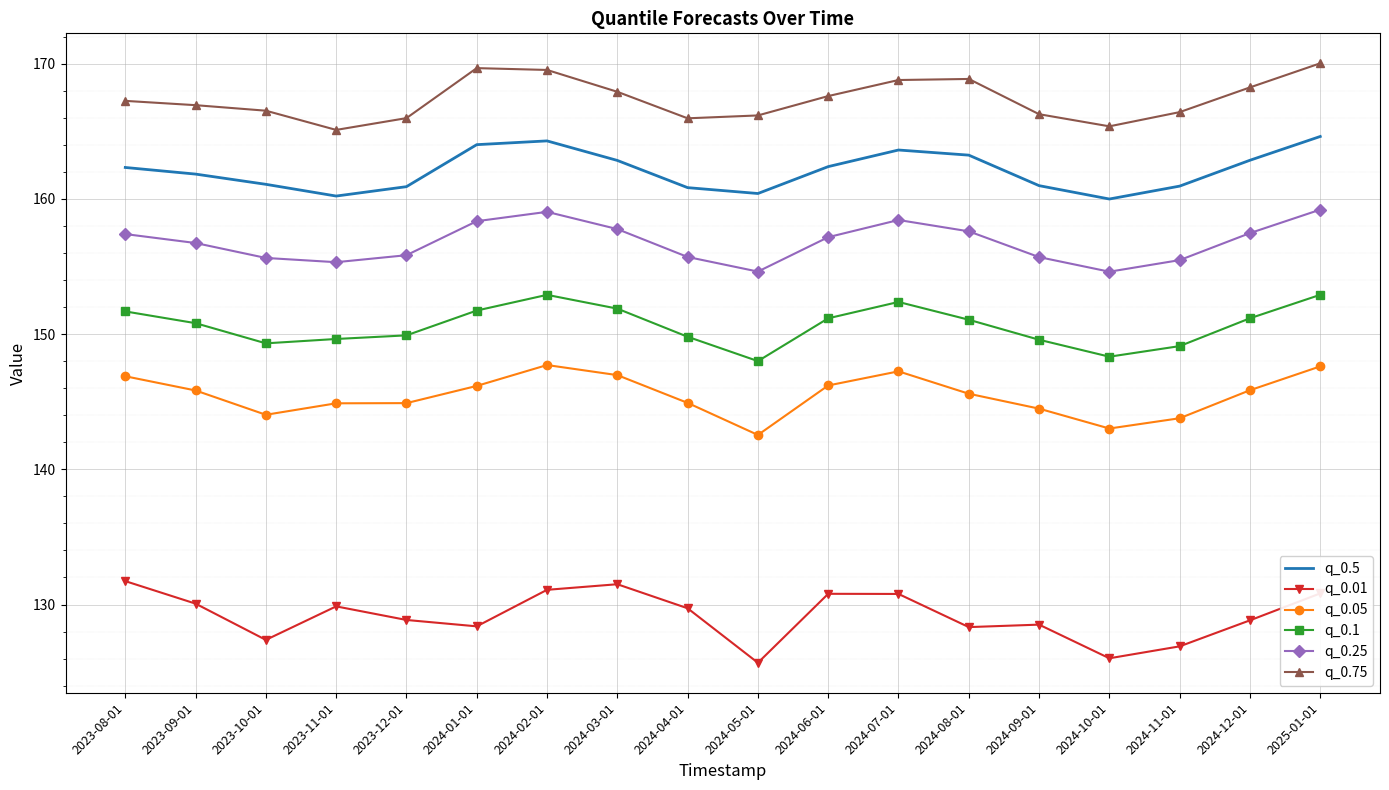

The q_0.75 series shows 58.6 at 2024-08-01. True or false?

False